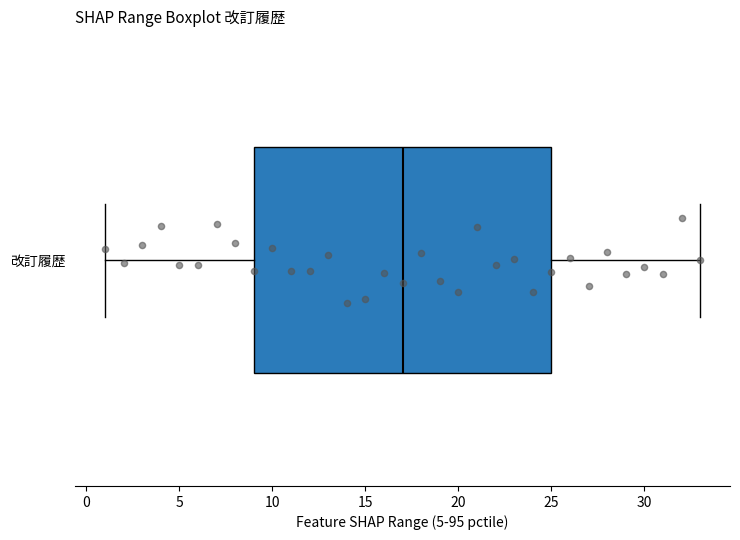

Transcribe this box plot: give where the median line is, the range the box spans, and where the two whiskers end, as read against the x-axis. The values are not printed on the chart, so give them approximately, as read against the axis.

median 17, box 9 to 25, whiskers 1 to 33